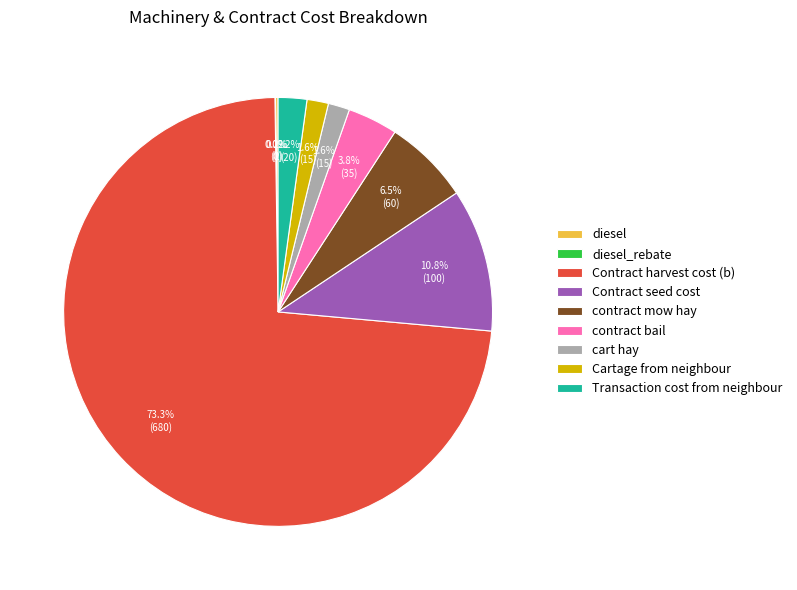

Which slice is the largest?

Contract harvest cost (b)